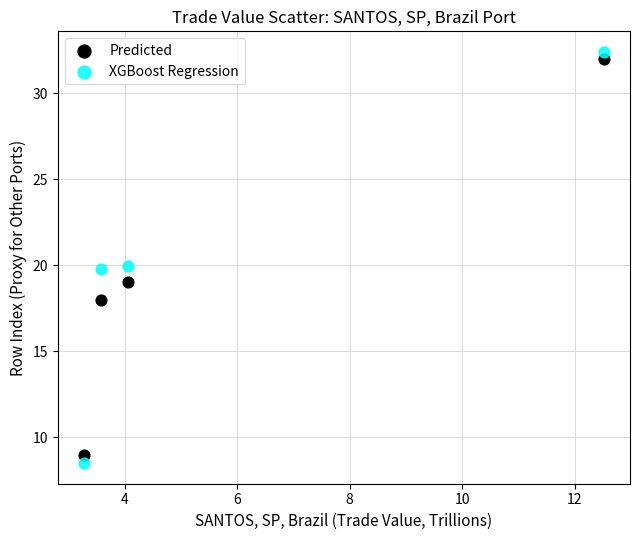

What is the X range (max minus min) for the scatter plot?

9.2